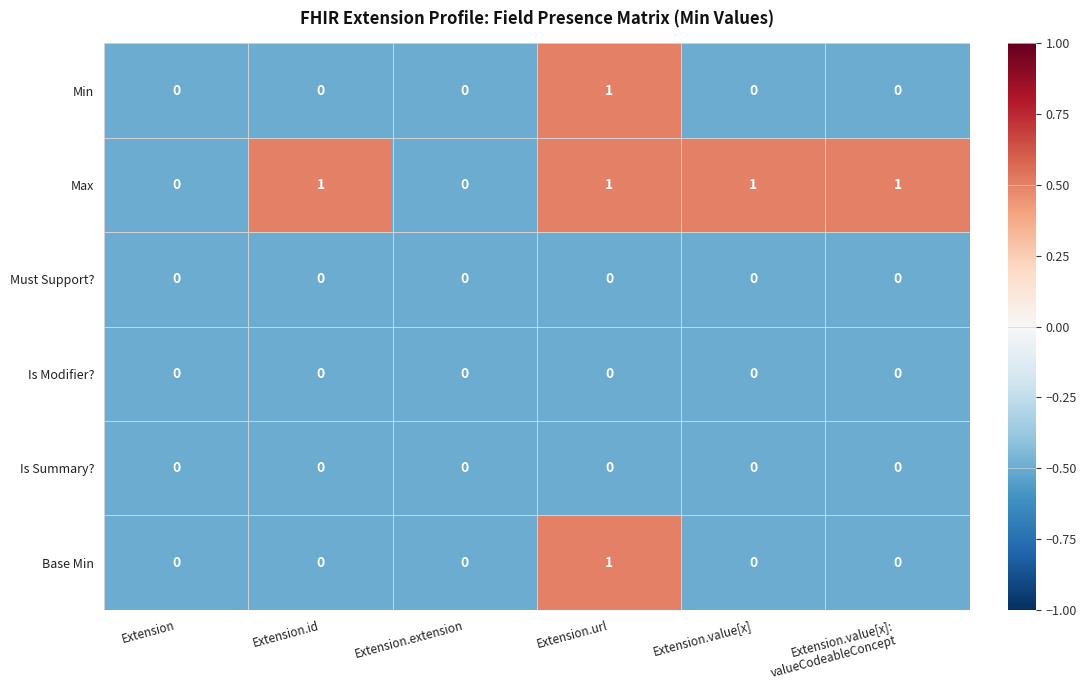

The Is Modifier? series shows 0 at Extension.extension. True or false?

True